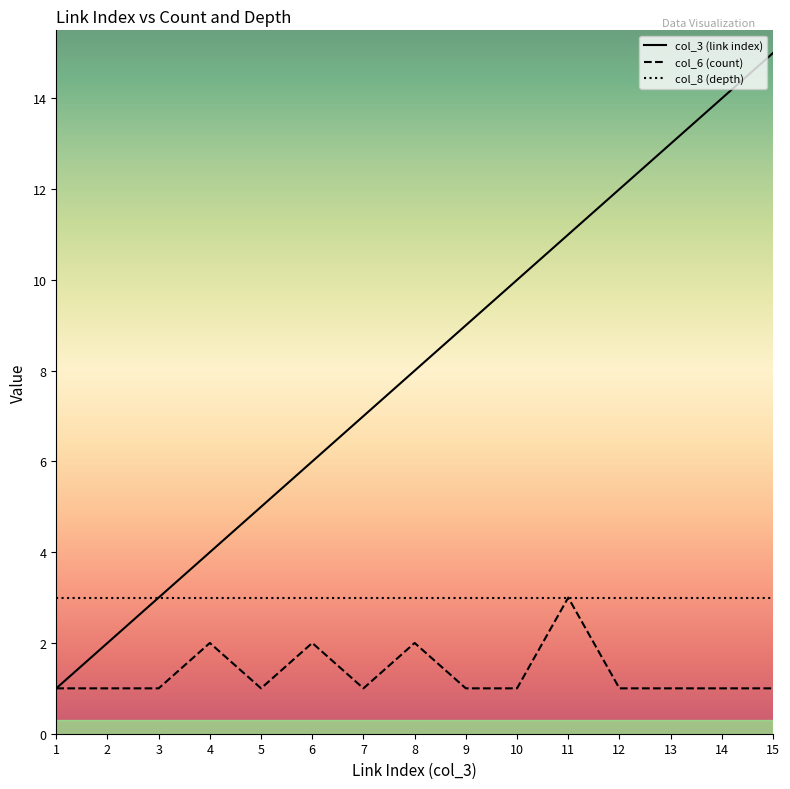

What is the total value across all series at 3?

7